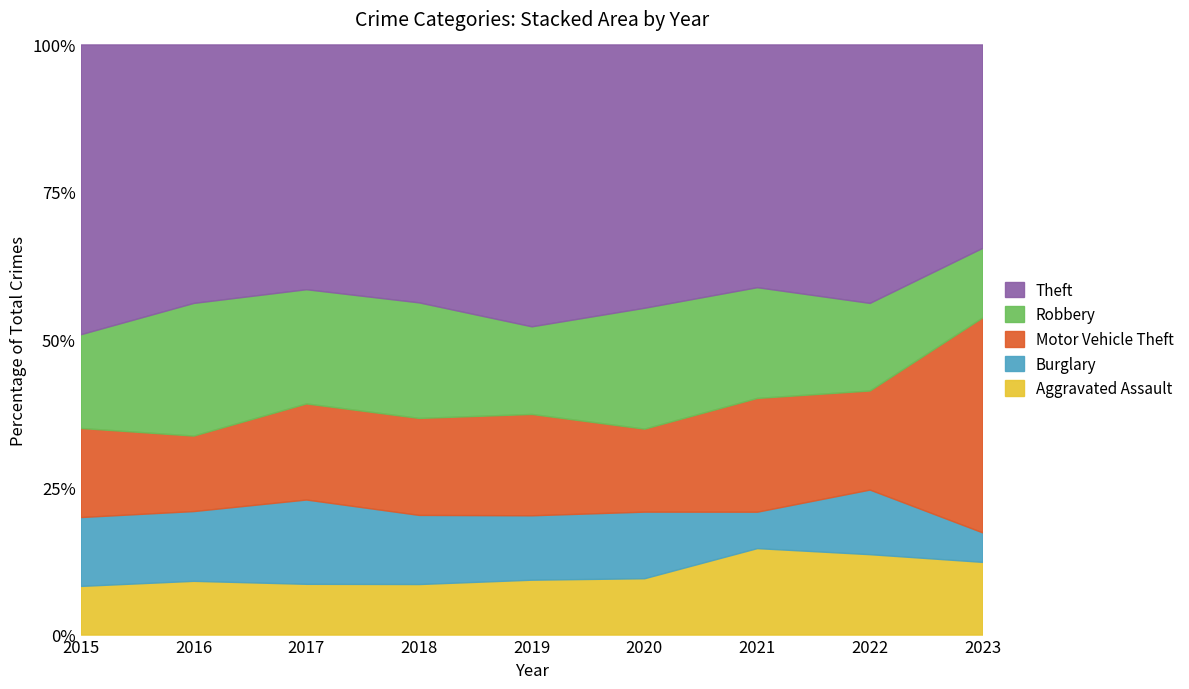

Rank the series at 2023 from highest to lowest value.

Motor Vehicle Theft, Theft, Aggravated Assault, Robbery, Burglary